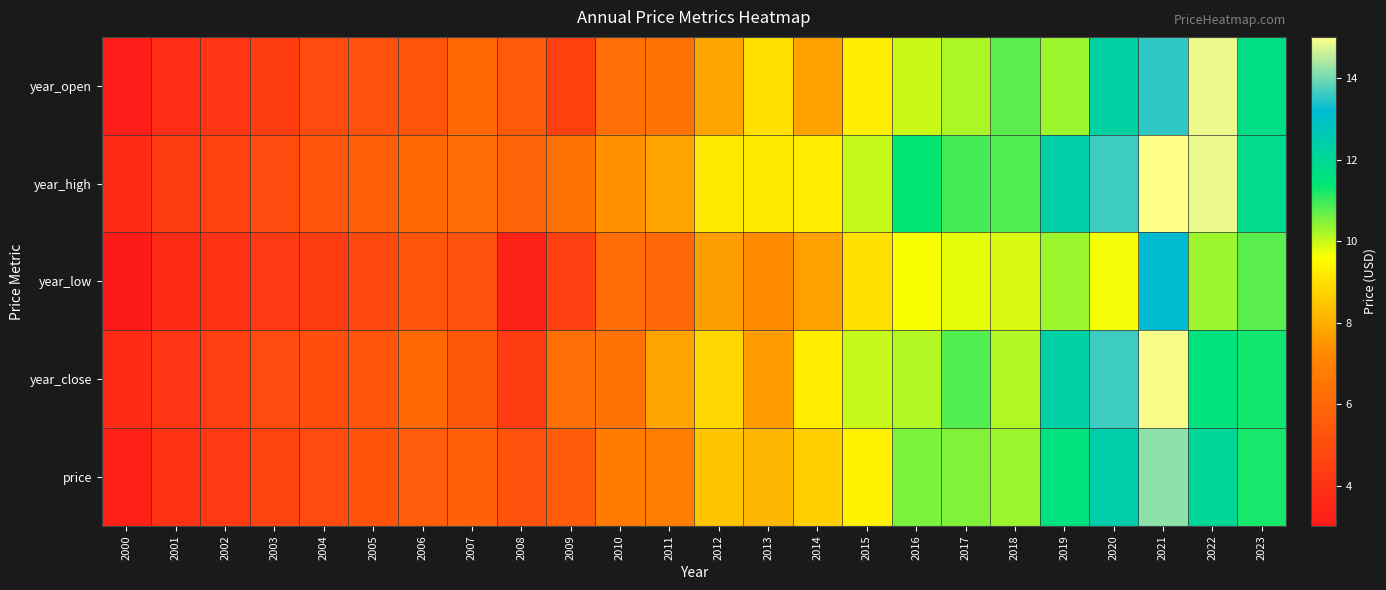

At which category is the sum across all series the highest?

2021